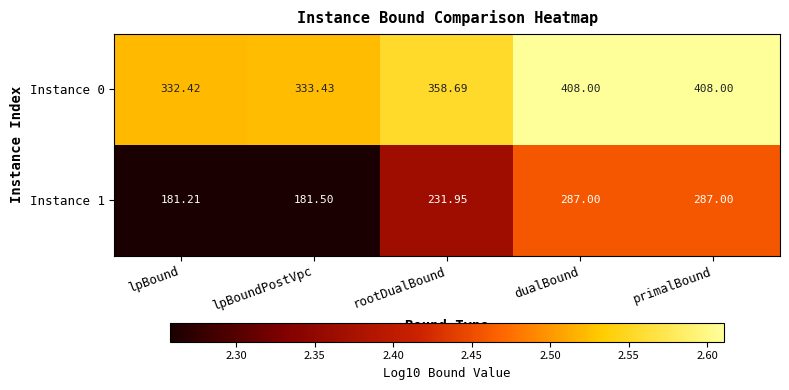

How many distinct data groups are displayed?

2